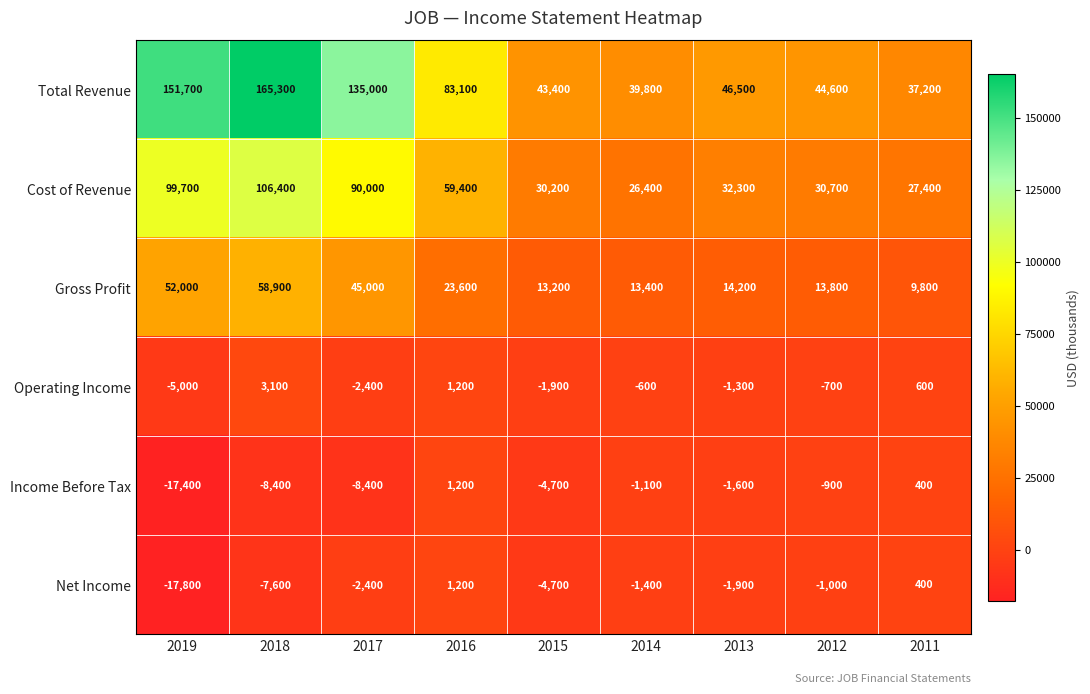

What is the difference between the maximum and minimum values in the Gross Profit series?

49100